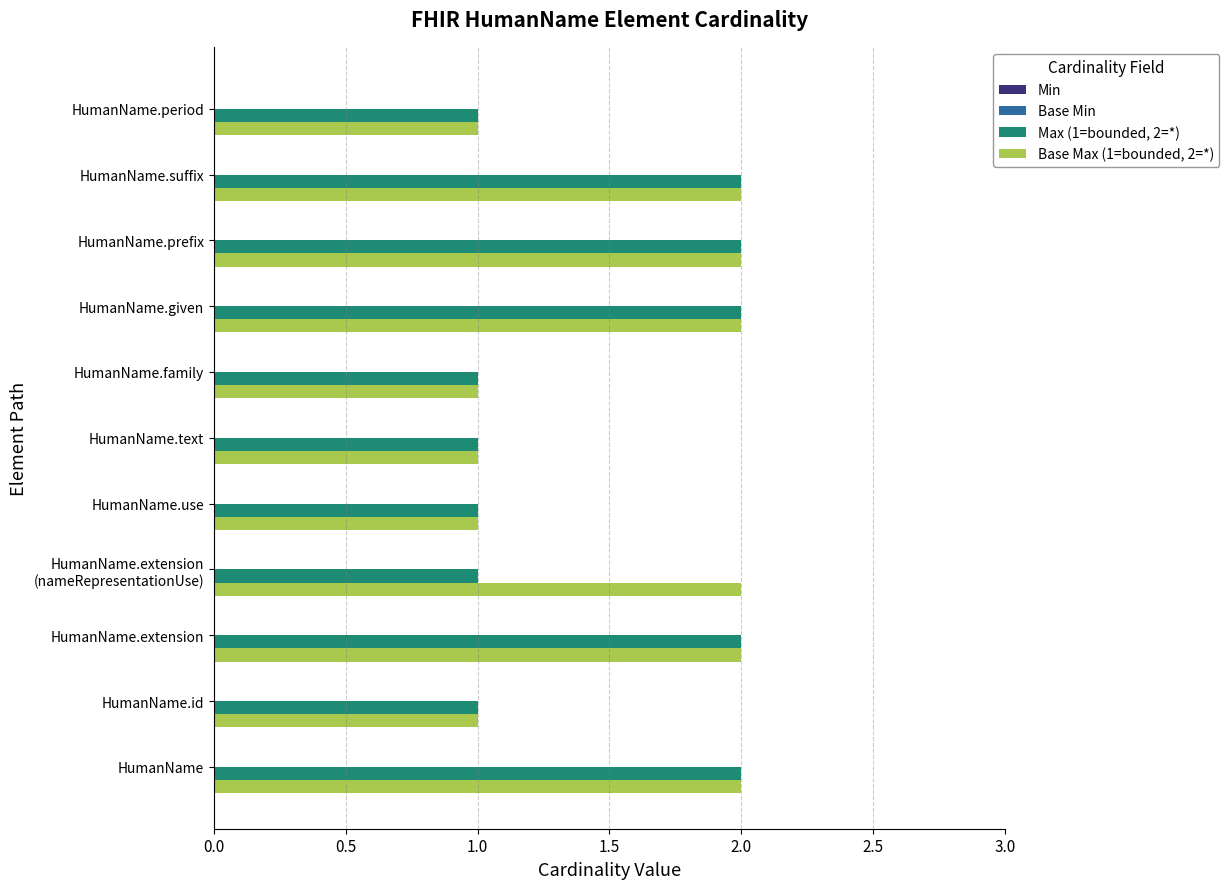

What is the total value across all series at HumanName.given?

4